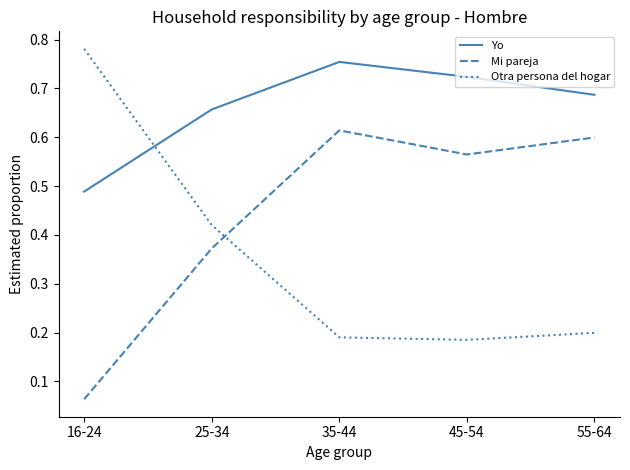

Does the chart display data point markers on the line(s)?

No